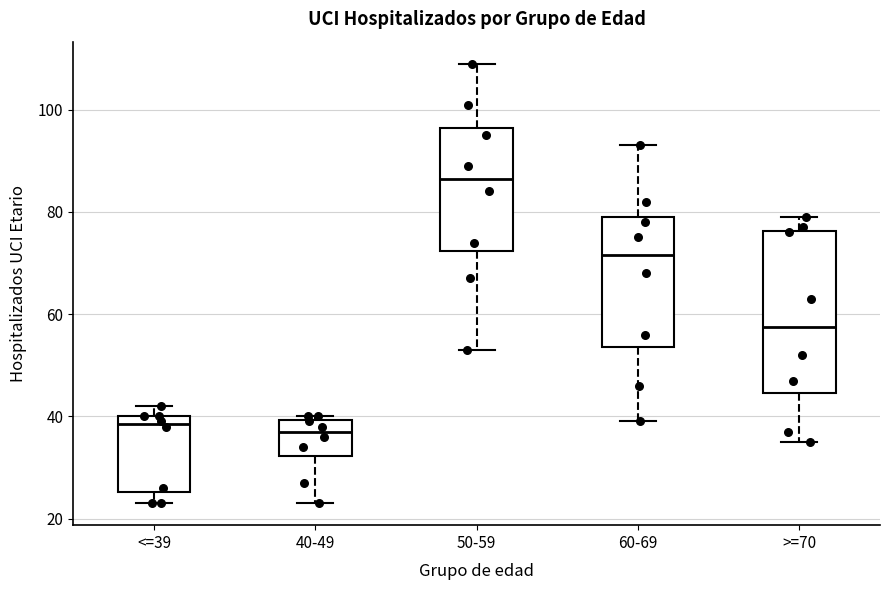

Which box is the tallest, from its lower edge to its upper edge?

>=70